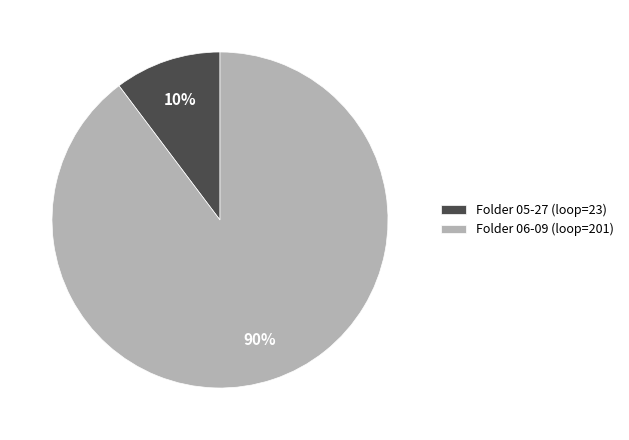

To the nearest percent, what is the average slice percentage?

50%